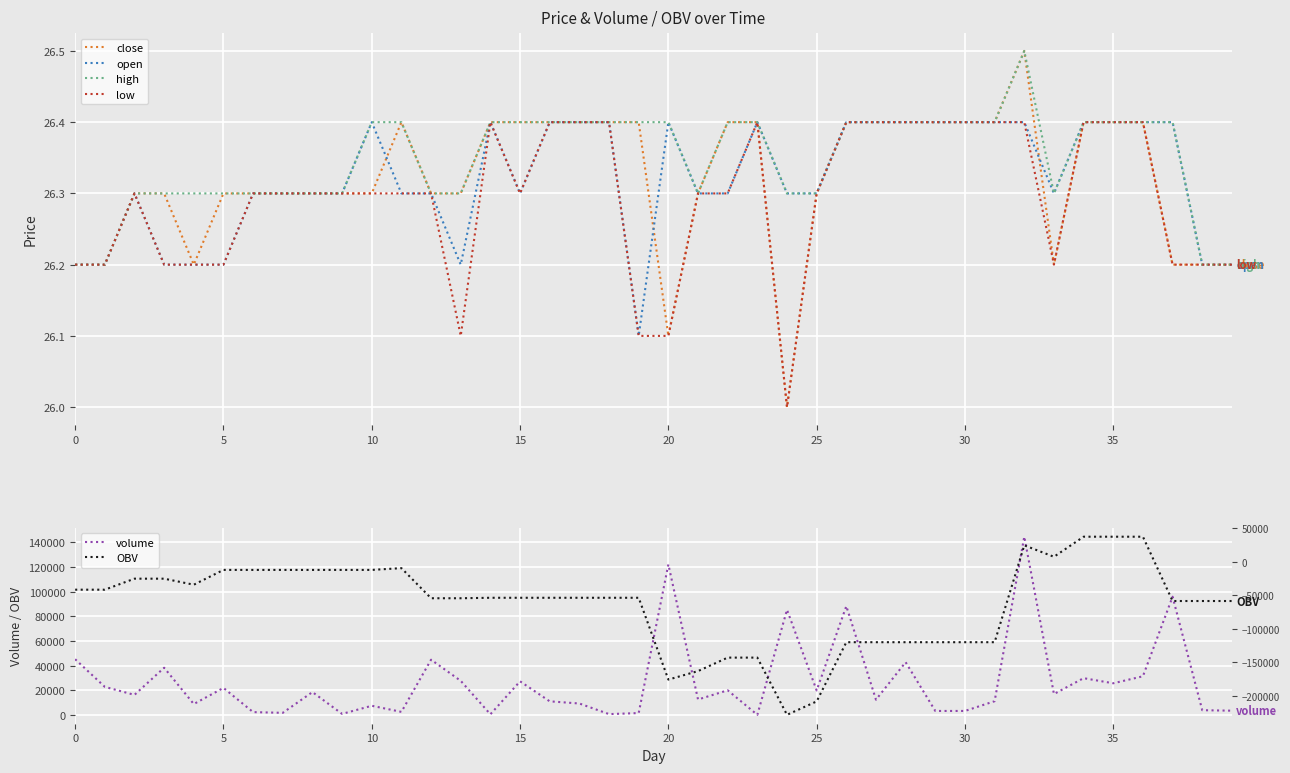

What is the highest value of the low series?

26.4